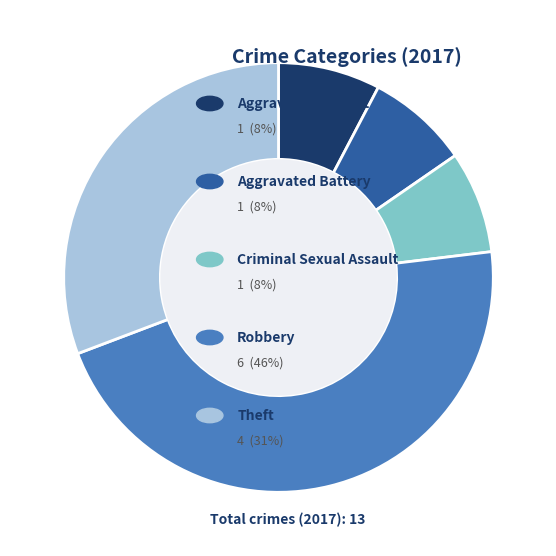

Does any single category account for the majority?

No